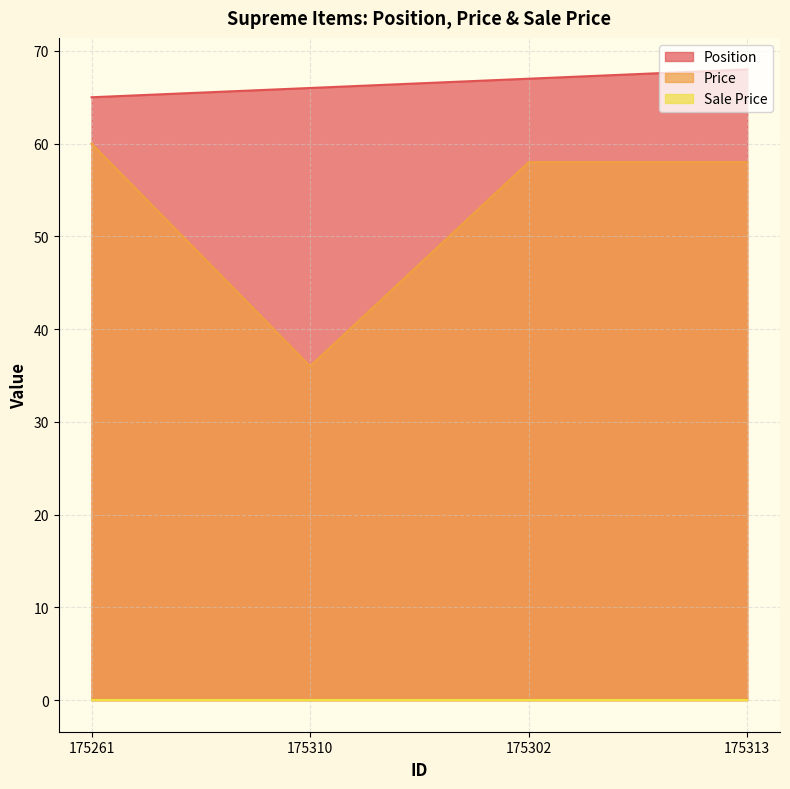

What is the total value across all series at 175302?

125